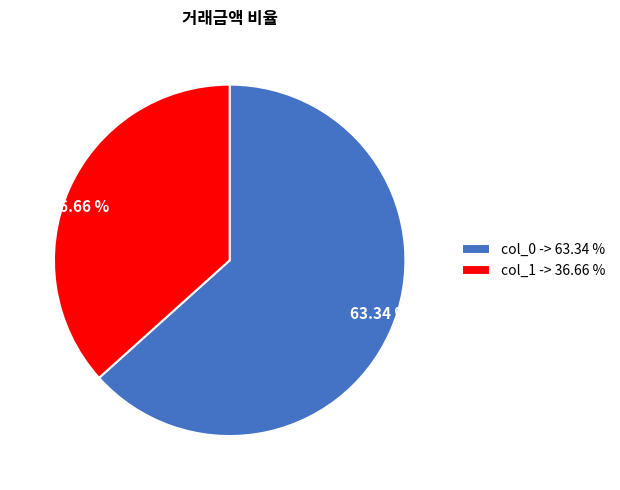

Does any single category account for the majority?

Yes